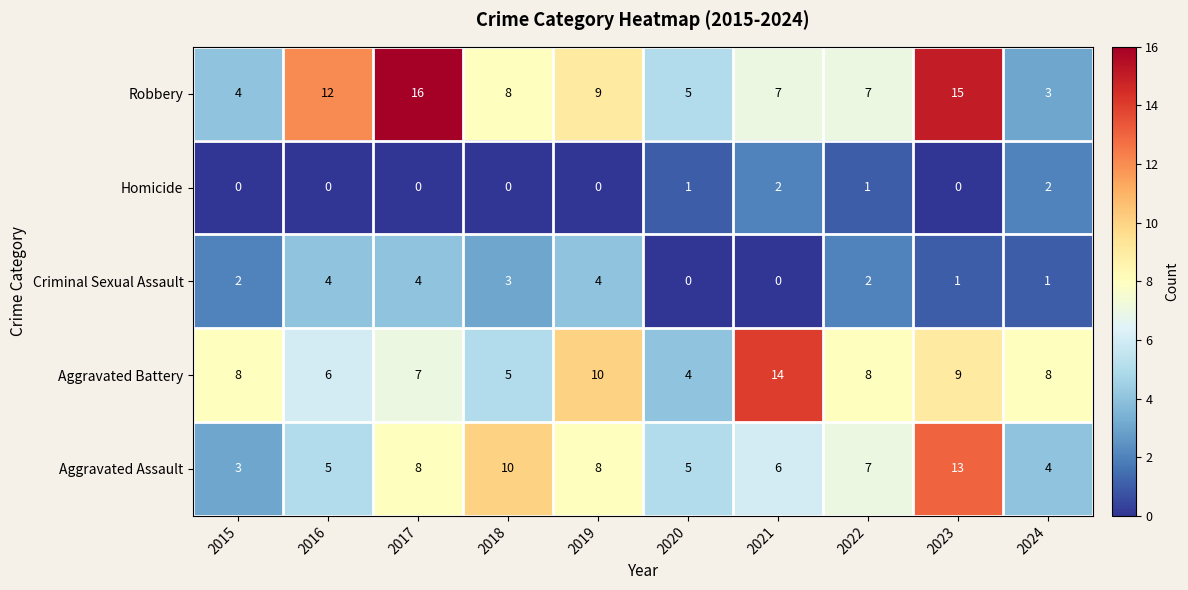

What is the difference between the Aggravated Assault values at 2024 and 2017?

4